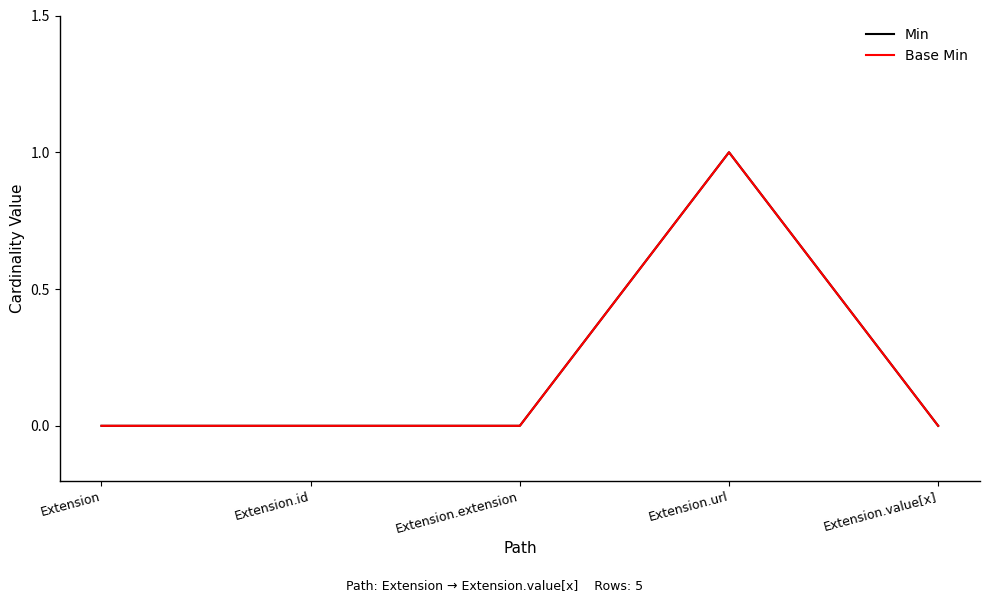

Does the chart display data point markers on the line(s)?

No